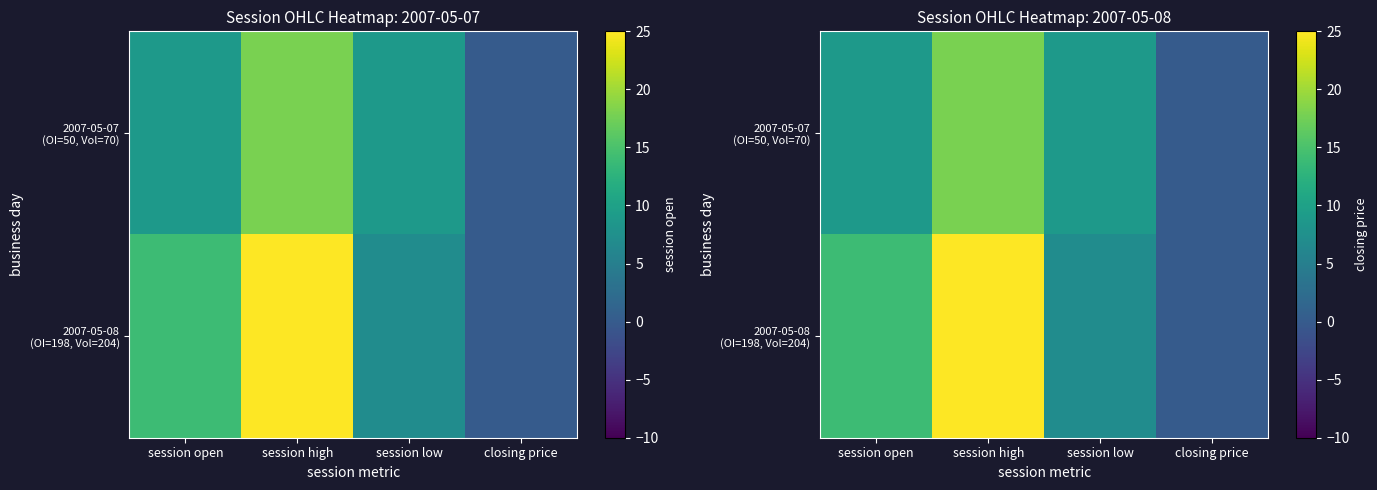

At which label is 2007-05-08 (OI=198, Vol=204) closest to 12?

session open